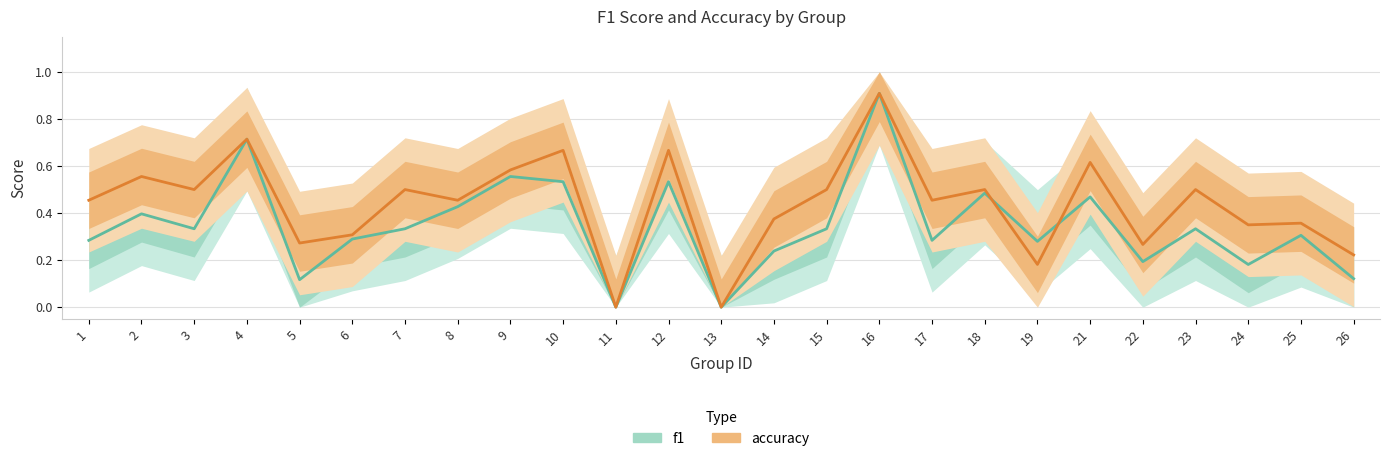

Which series has the largest total across all categories?

accuracy